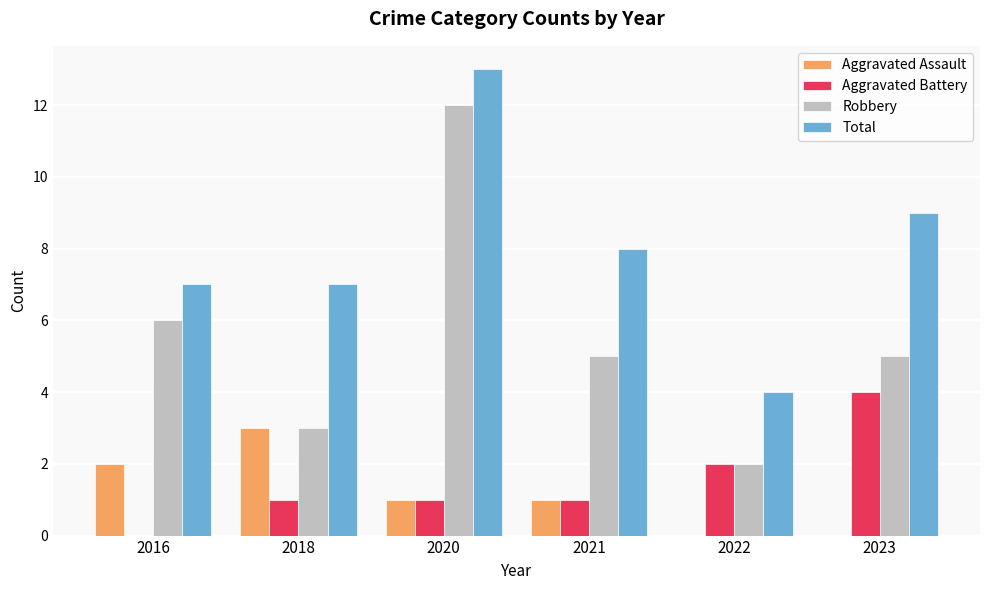

How many groups of bars are there?

6